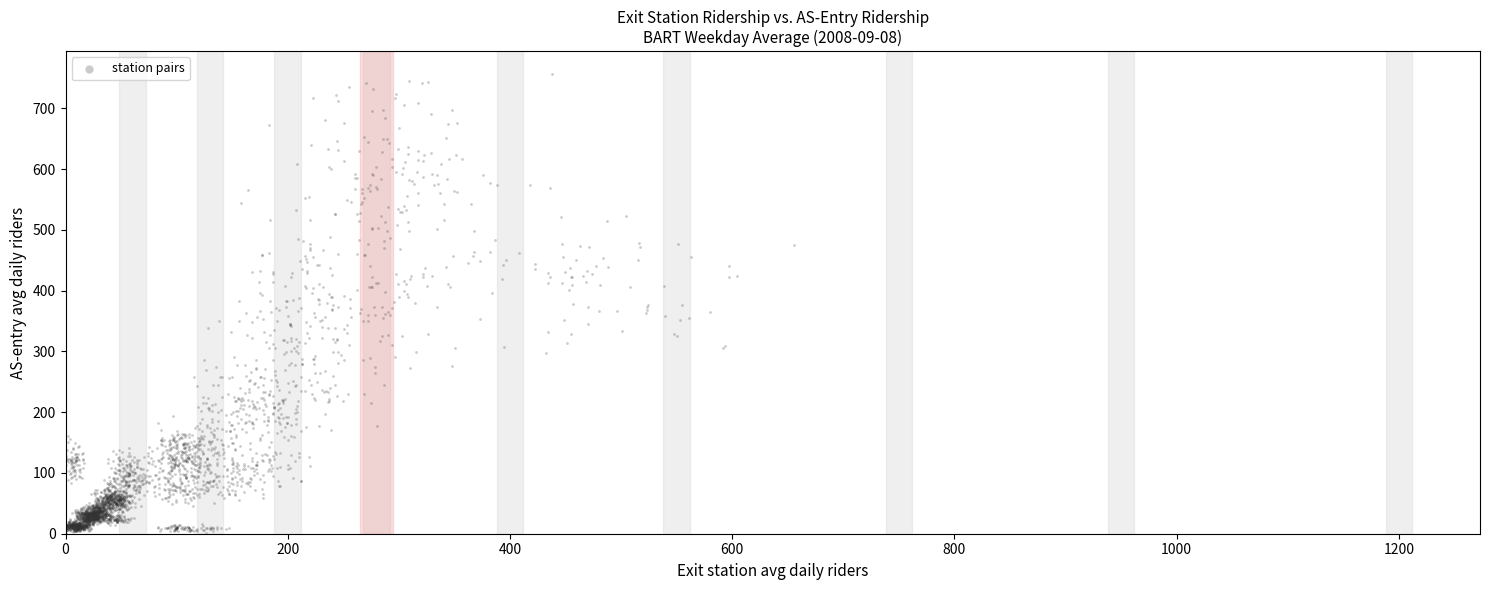

What is the range of Y values (max minus min)?

755.2